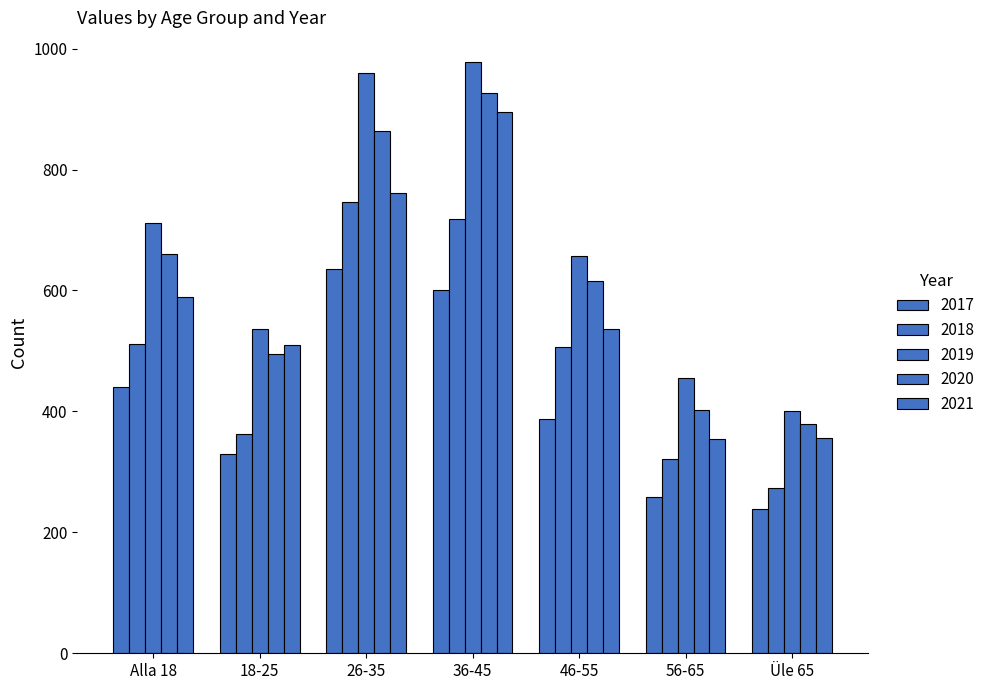

What is the lowest value of the 2019 series?

401